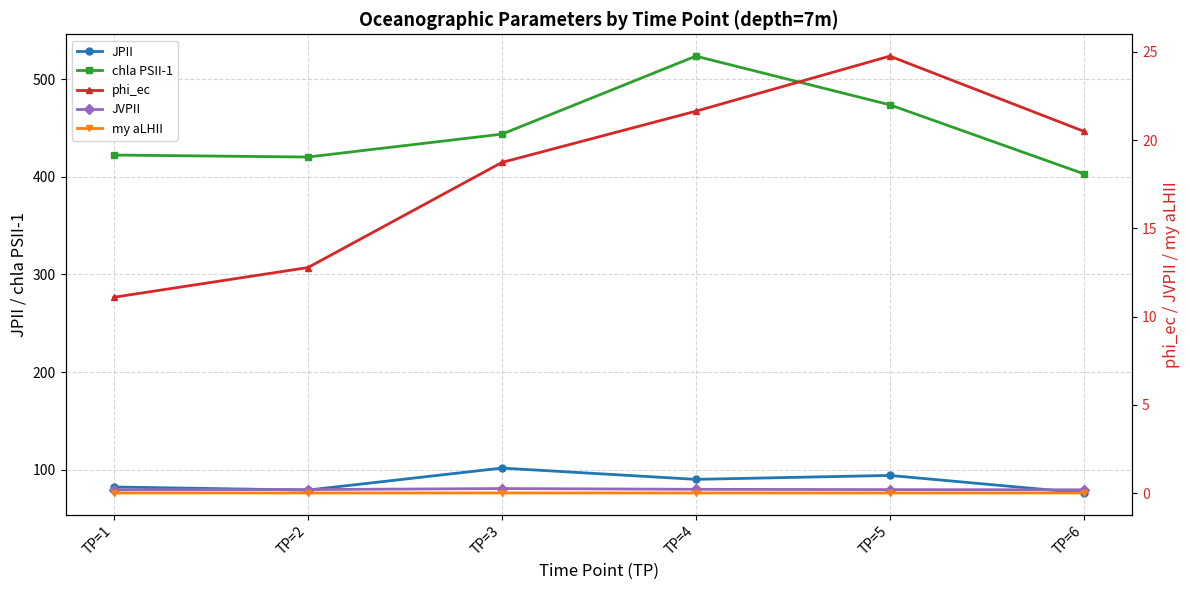

Which series has the widest spread of values?

chla PSII-1